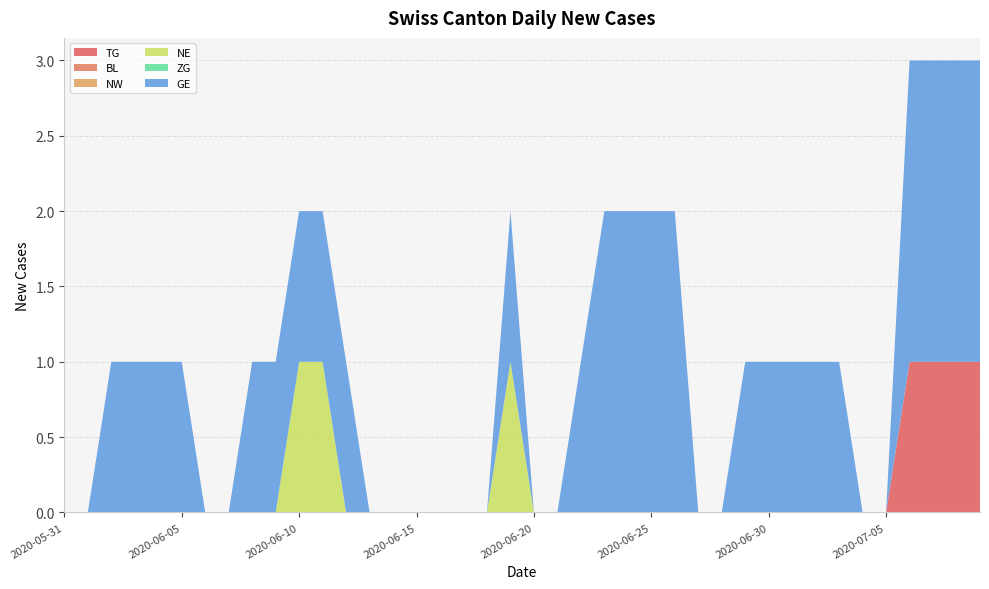

Reading right to left, what are all the values shown in this chart?

TG: 2020-07-09=1	2020-07-08=1	2020-07-07=1	2020-07-06=1	2020-07-05=0	2020-07-04=0	2020-07-03=0	2020-07-02=0	2020-07-01=0	2020-06-30=0	2020-06-29=0	2020-06-28=0	2020-06-27=0	2020-06-26=0	2020-06-25=0	2020-06-24=0	2020-06-23=0	2020-06-22=0	2020-06-21=0	2020-06-20=0	2020-06-19=0	2020-06-18=0	2020-06-17=0	2020-06-16=0	2020-06-15=0	2020-06-14=0	2020-06-13=0	2020-06-12=0	2020-06-11=0	2020-06-10=0	2020-06-09=0	2020-06-08=0	2020-06-07=0	2020-06-06=0	2020-06-05=0	2020-06-04=0	2020-06-03=0	2020-06-02=0	2020-06-01=0	2020-05-31=0
BL: 2020-07-09=0	2020-07-08=0	2020-07-07=0	2020-07-06=0	2020-07-05=0	2020-07-04=0	2020-07-03=0	2020-07-02=0	2020-07-01=0	2020-06-30=0	2020-06-29=0	2020-06-28=0	2020-06-27=0	2020-06-26=0	2020-06-25=0	2020-06-24=0	2020-06-23=0	2020-06-22=0	2020-06-21=0	2020-06-20=0	2020-06-19=0	2020-06-18=0	2020-06-17=0	2020-06-16=0	2020-06-15=0	2020-06-14=0	2020-06-13=0	2020-06-12=0	2020-06-11=0	2020-06-10=0	2020-06-09=0	2020-06-08=0	2020-06-07=0	2020-06-06=0	2020-06-05=0	2020-06-04=0	2020-06-03=0	2020-06-02=0	2020-06-01=0	2020-05-31=0
NW: 2020-07-09=0	2020-07-08=0	2020-07-07=0	2020-07-06=0	2020-07-05=0	2020-07-04=0	2020-07-03=0	2020-07-02=0	2020-07-01=0	2020-06-30=0	2020-06-29=0	2020-06-28=0	2020-06-27=0	2020-06-26=0	2020-06-25=0	2020-06-24=0	2020-06-23=0	2020-06-22=0	2020-06-21=0	2020-06-20=0	2020-06-19=0	2020-06-18=0	2020-06-17=0	2020-06-16=0	2020-06-15=0	2020-06-14=0	2020-06-13=0	2020-06-12=0	2020-06-11=0	2020-06-10=0	2020-06-09=0	2020-06-08=0	2020-06-07=0	2020-06-06=0	2020-06-05=0	2020-06-04=0	2020-06-03=0	2020-06-02=0	2020-06-01=0	2020-05-31=0
NE: 2020-07-09=0	2020-07-08=0	2020-07-07=0	2020-07-06=0	2020-07-05=0	2020-07-04=0	2020-07-03=0	2020-07-02=0	2020-07-01=0	2020-06-30=0	2020-06-29=0	2020-06-28=0	2020-06-27=0	2020-06-26=0	2020-06-25=0	2020-06-24=0	2020-06-23=0	2020-06-22=0	2020-06-21=0	2020-06-20=0	2020-06-19=1	2020-06-18=0	2020-06-17=0	2020-06-16=0	2020-06-15=0	2020-06-14=0	2020-06-13=0	2020-06-12=0	2020-06-11=1	2020-06-10=1	2020-06-09=0	2020-06-08=0	2020-06-07=0	2020-06-06=0	2020-06-05=0	2020-06-04=0	2020-06-03=0	2020-06-02=0	2020-06-01=0	2020-05-31=0
ZG: 2020-07-09=0	2020-07-08=0	2020-07-07=0	2020-07-06=0	2020-07-05=0	2020-07-04=0	2020-07-03=0	2020-07-02=0	2020-07-01=0	2020-06-30=0	2020-06-29=0	2020-06-28=0	2020-06-27=0	2020-06-26=0	2020-06-25=0	2020-06-24=0	2020-06-23=0	2020-06-22=0	2020-06-21=0	2020-06-20=0	2020-06-19=0	2020-06-18=0	2020-06-17=0	2020-06-16=0	2020-06-15=0	2020-06-14=0	2020-06-13=0	2020-06-12=0	2020-06-11=0	2020-06-10=0	2020-06-09=0	2020-06-08=0	2020-06-07=0	2020-06-06=0	2020-06-05=0	2020-06-04=0	2020-06-03=0	2020-06-02=0	2020-06-01=0	2020-05-31=0
GE: 2020-07-09=2	2020-07-08=2	2020-07-07=2	2020-07-06=2	2020-07-05=0	2020-07-04=0	2020-07-03=1	2020-07-02=1	2020-07-01=1	2020-06-30=1	2020-06-29=1	2020-06-28=0	2020-06-27=0	2020-06-26=2	2020-06-25=2	2020-06-24=2	2020-06-23=2	2020-06-22=1	2020-06-21=0	2020-06-20=0	2020-06-19=1	2020-06-18=0	2020-06-17=0	2020-06-16=0	2020-06-15=0	2020-06-14=0	2020-06-13=0	2020-06-12=1	2020-06-11=1	2020-06-10=1	2020-06-09=1	2020-06-08=1	2020-06-07=0	2020-06-06=0	2020-06-05=1	2020-06-04=1	2020-06-03=1	2020-06-02=1	2020-06-01=0	2020-05-31=0